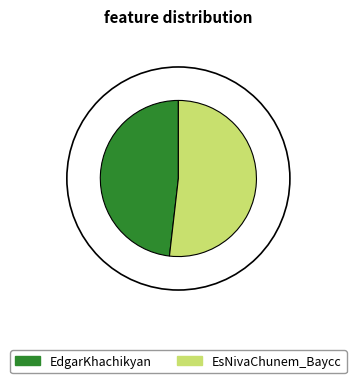

What is the smallest slice in the pie chart?

EdgarKhachikyan